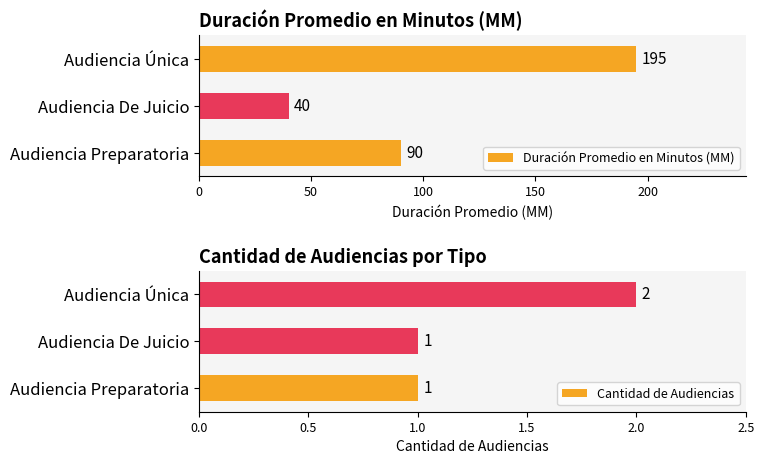

How many distinct data groups are displayed?

2